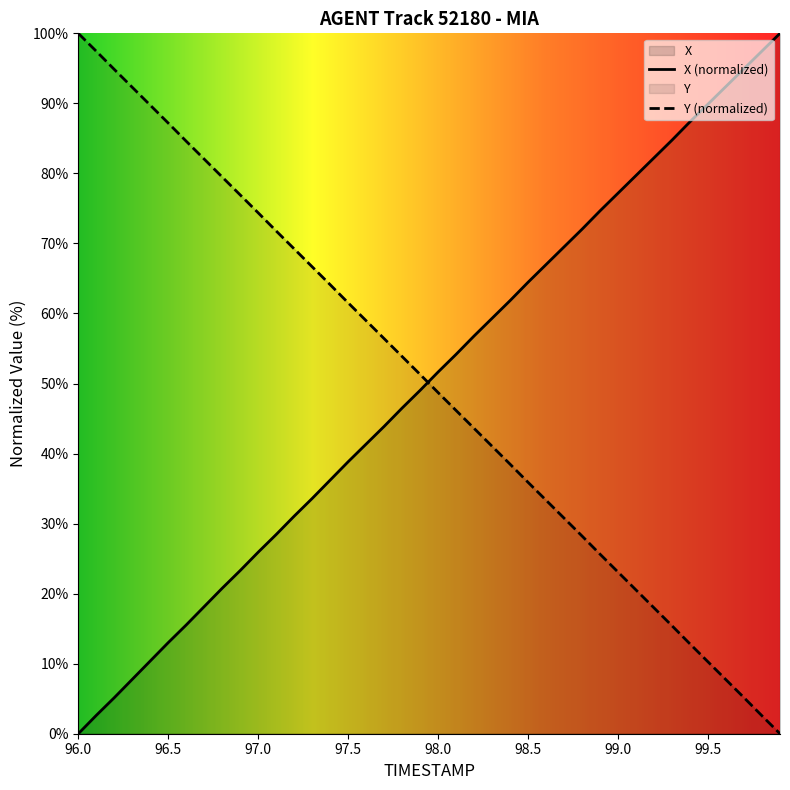

True or false: X (normalized) has a value of 8.2 at 96.5.

False